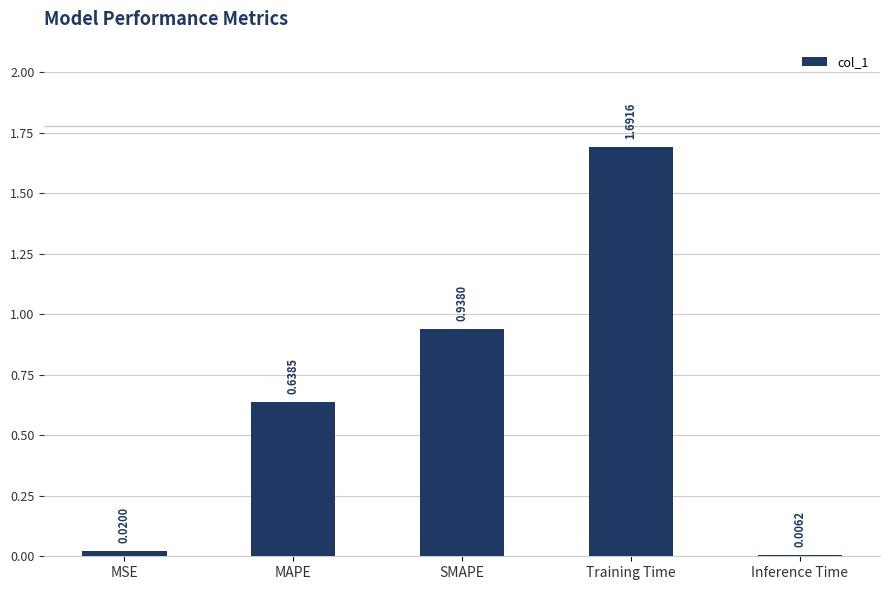

What is the difference between the values at MAPE and Training Time?

1.1